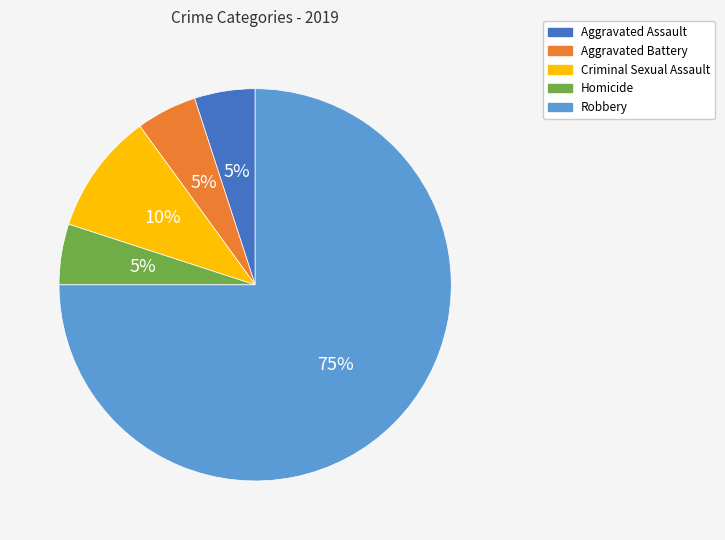

Which category has the biggest portion of the pie?

Robbery